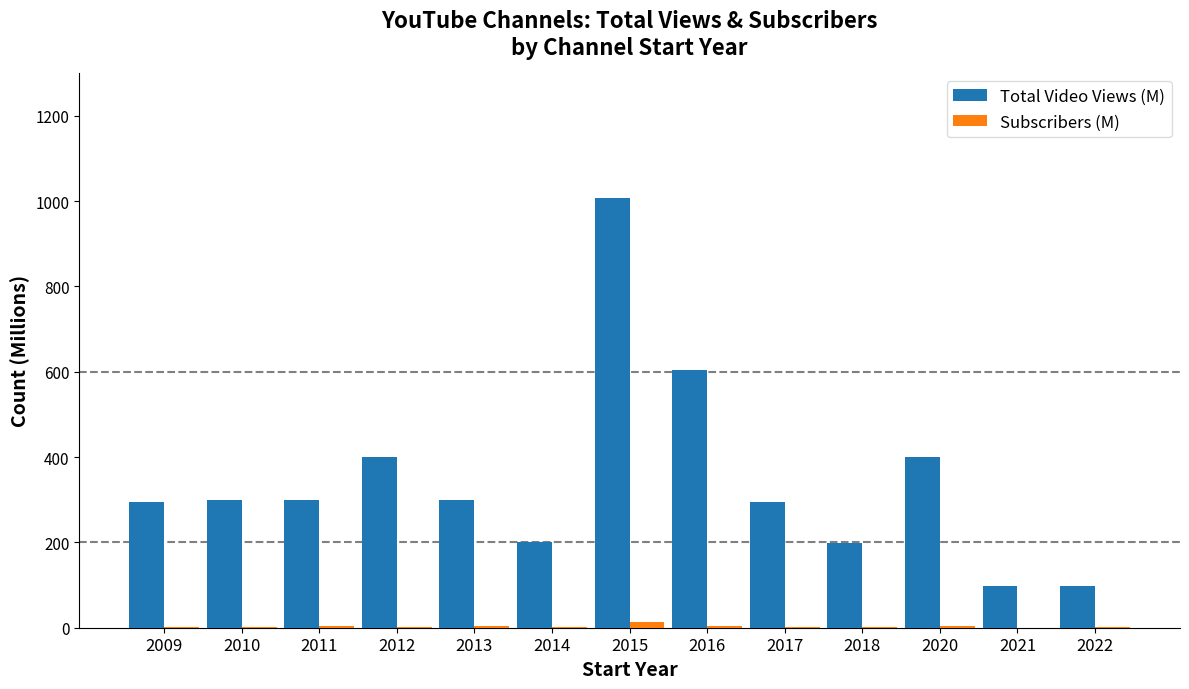

Are the bars horizontal?

No